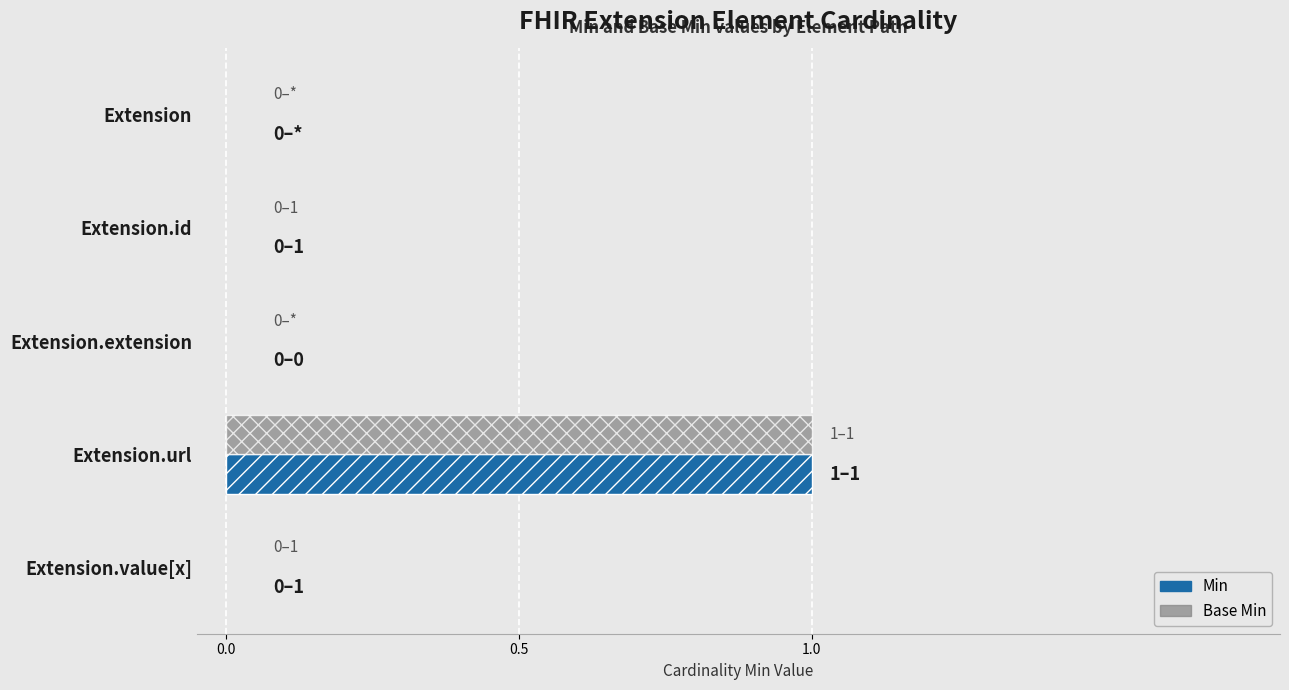

The Min series shows 0 at Extension. True or false?

True